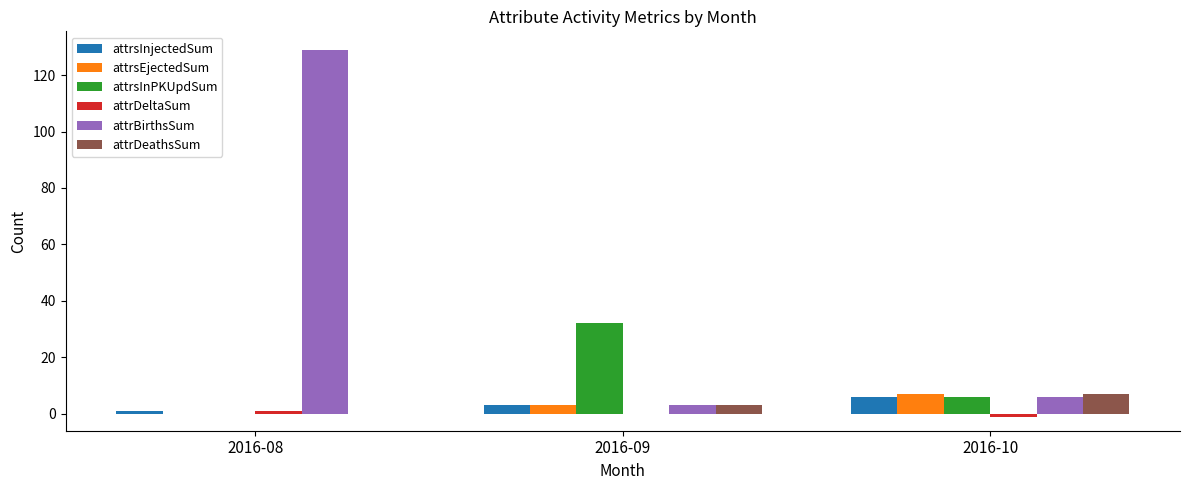

True or false: attrsInPKUpdSum has a value of 32 at 2016-09.

True